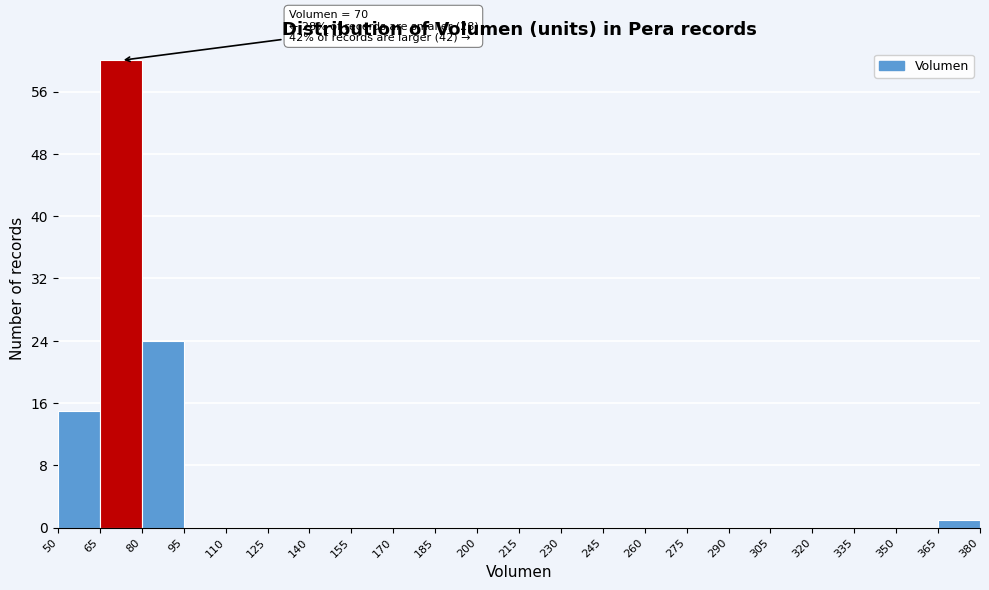

Which range on the x-axis has the tallest bar?

65 to 80